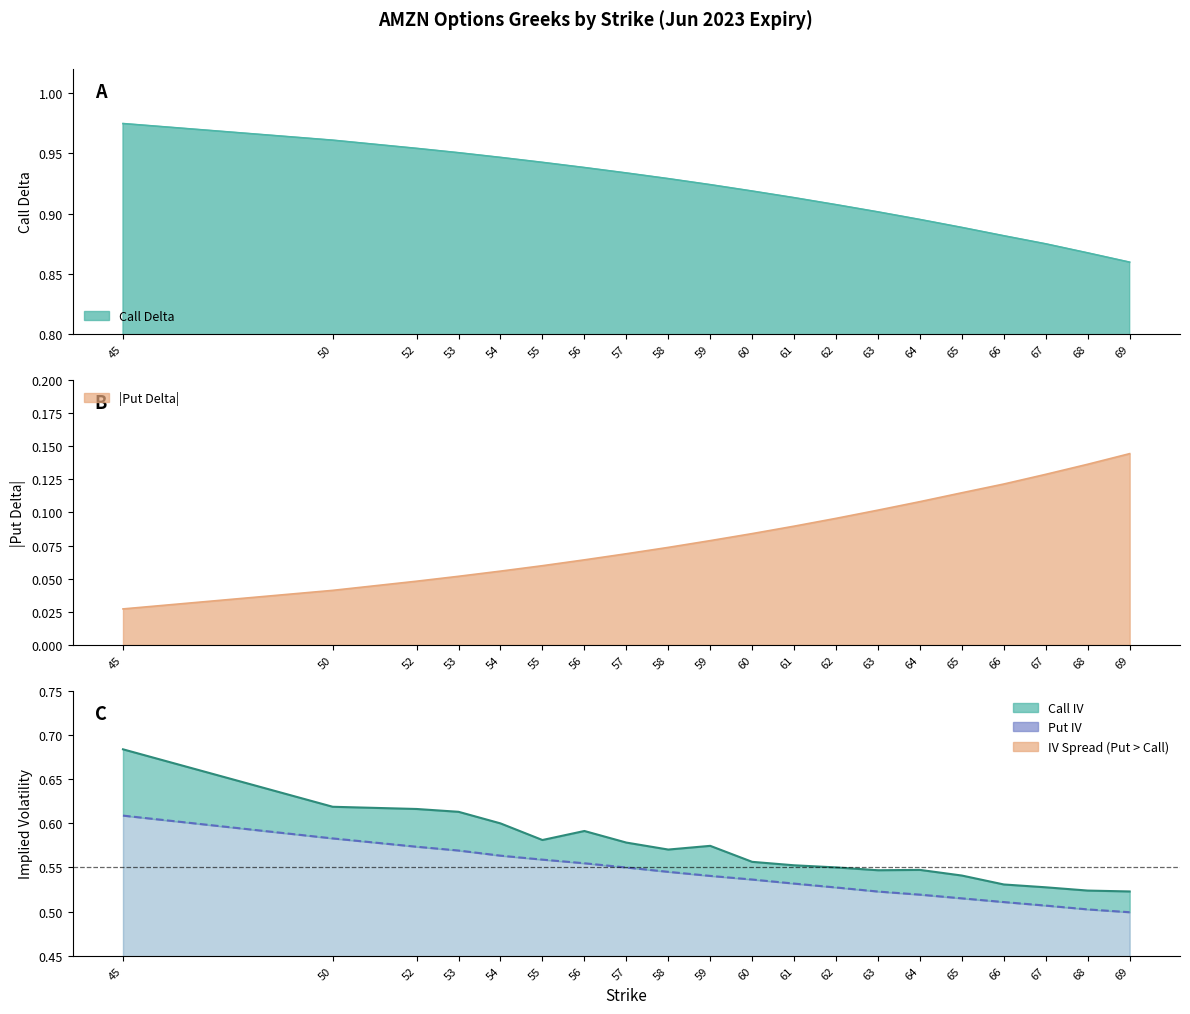

Which series has the largest range (max minus min)?

call_iv